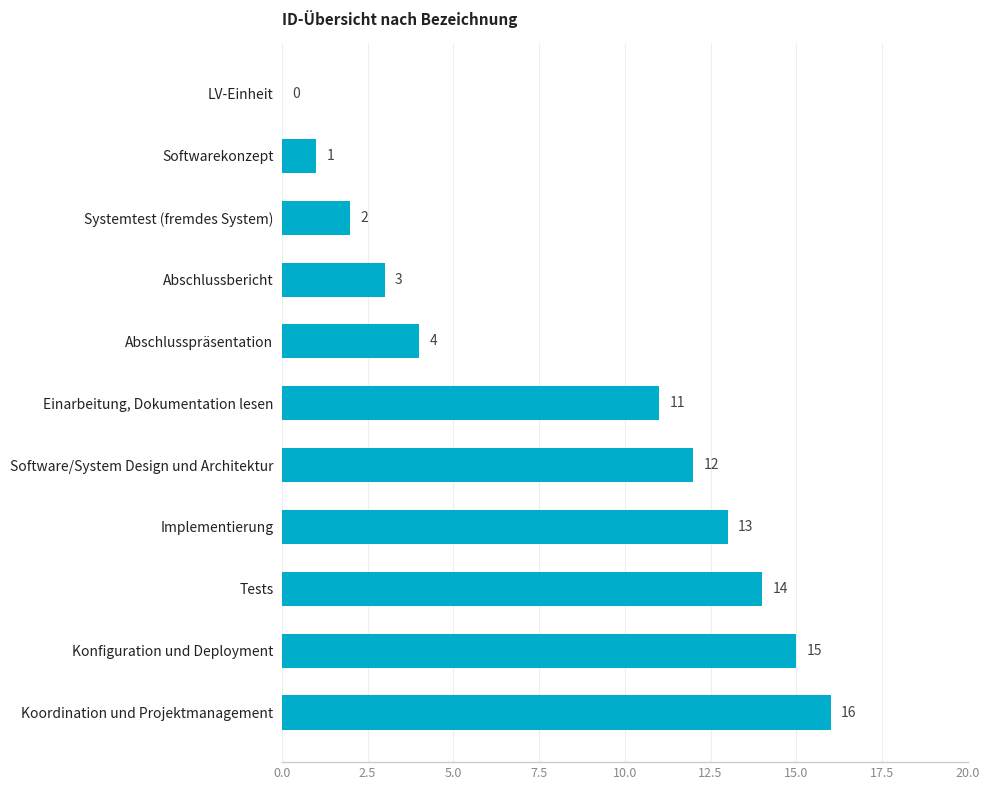

What is the ratio of the value at Abschlusspräsentation to the value at Tests?

0.3